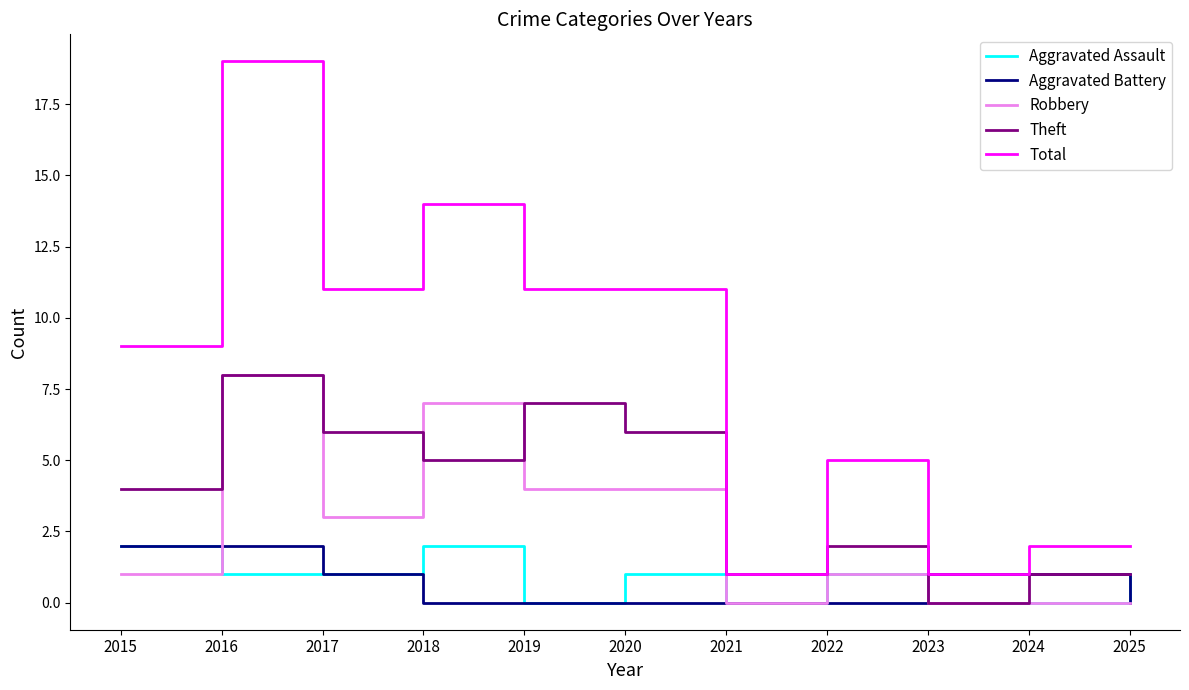

After their last crossing, which series has the higher values: Robbery or Theft?

Theft